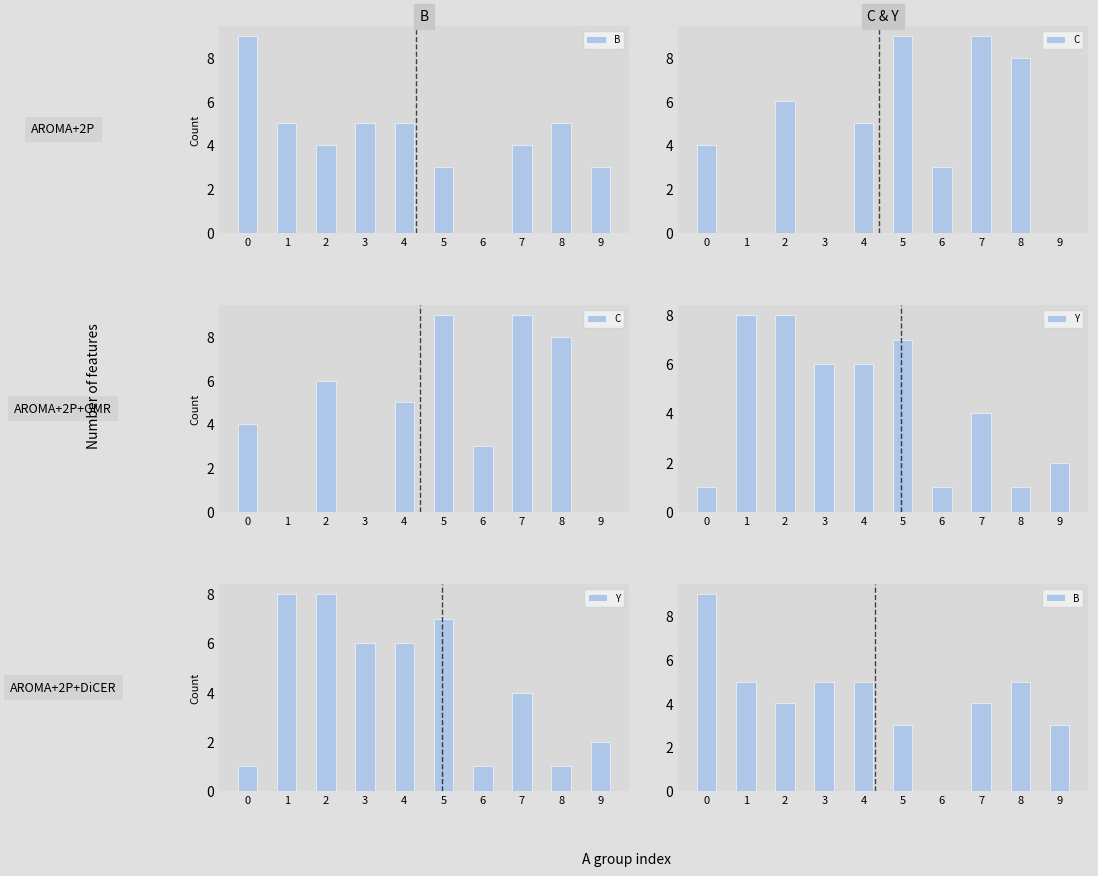

The value of Y at 4 is 6. True or false?

True